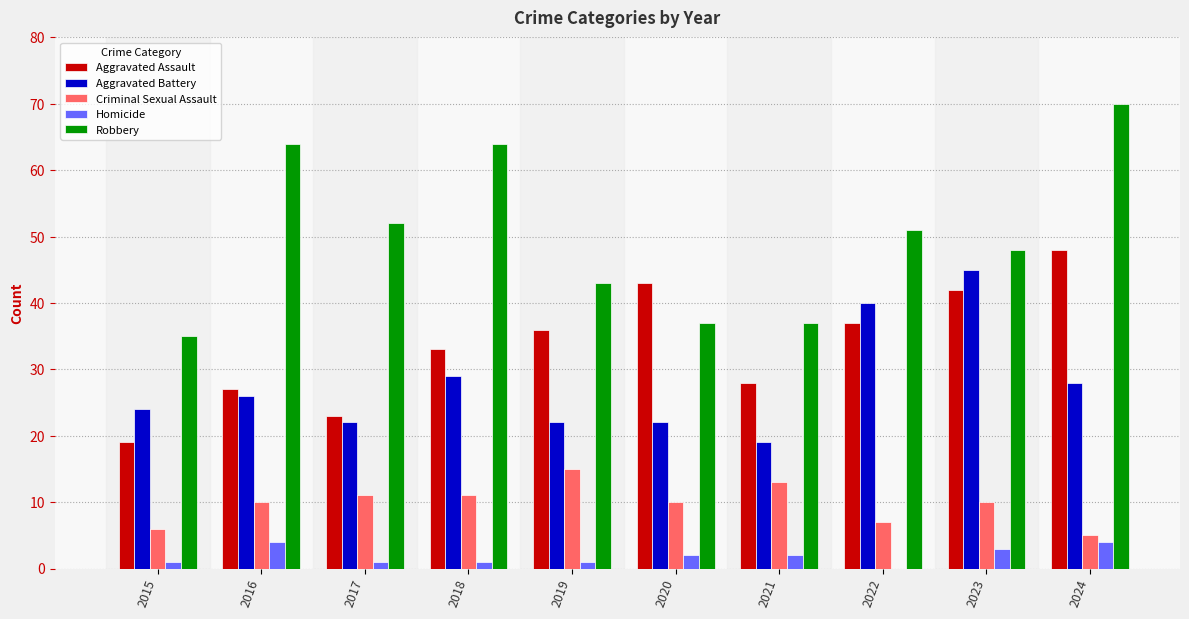

What is the sum of all Homicide values?

19